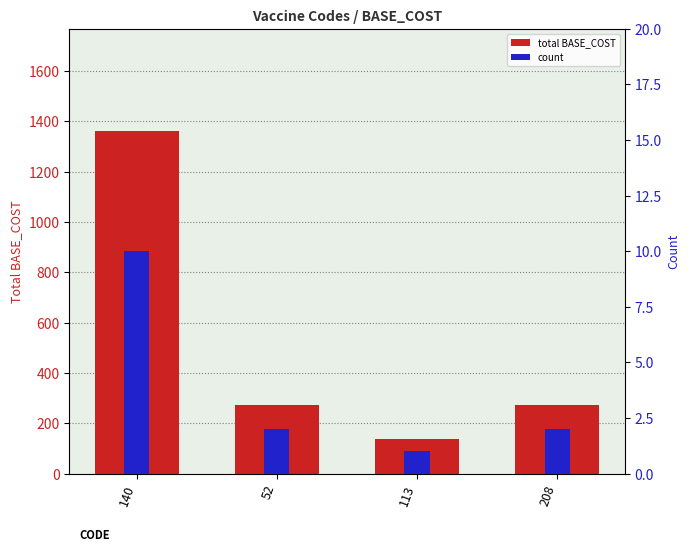

What is the label of the 1st bar from the right?

208